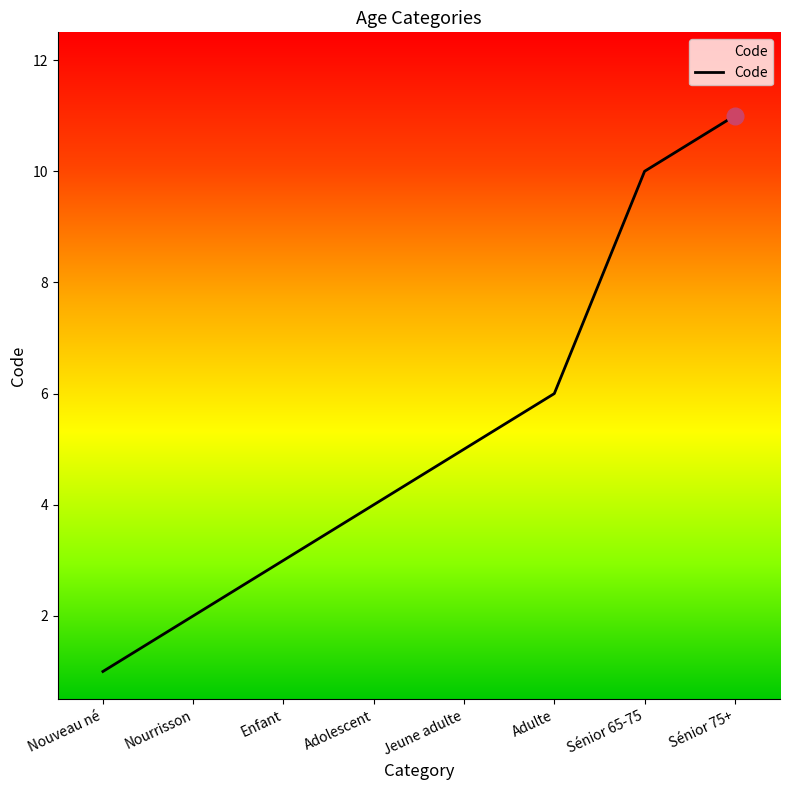

Between Adolescent and Nouveau né, which is larger?

Adolescent